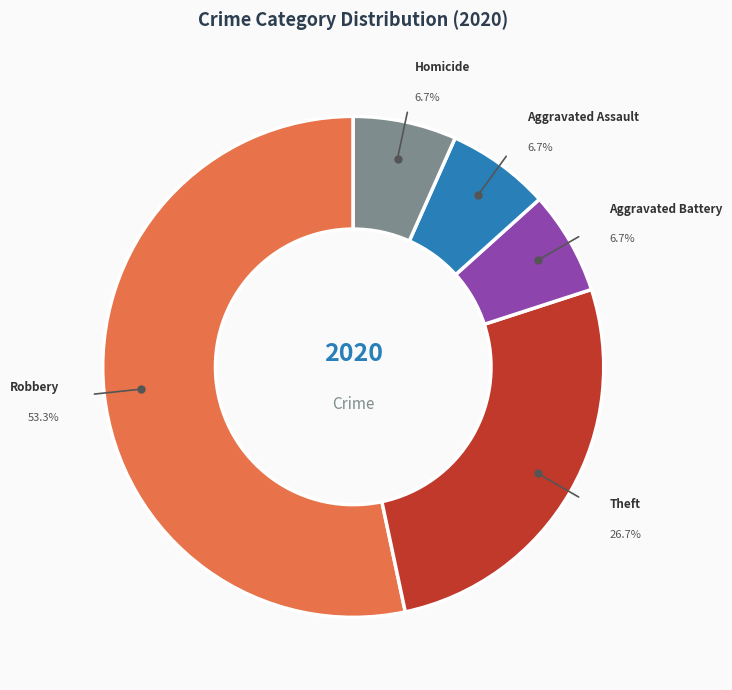

Which has a higher value, Theft or Aggravated Battery?

Theft